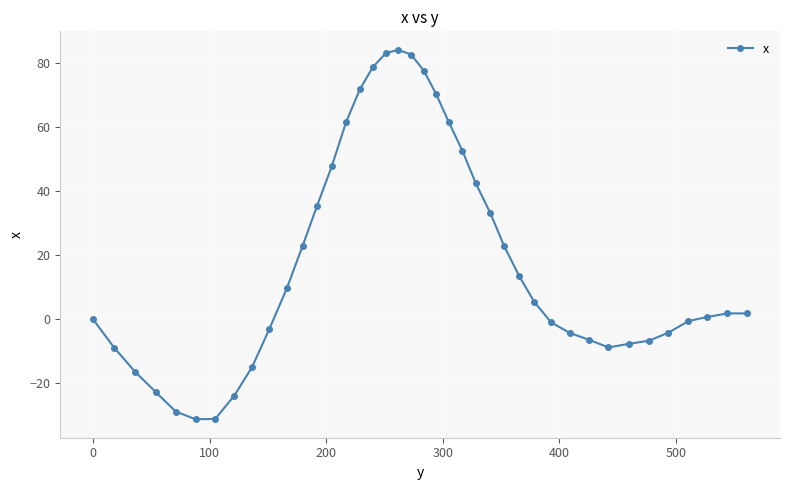

What is the greatest value displayed?

84.0